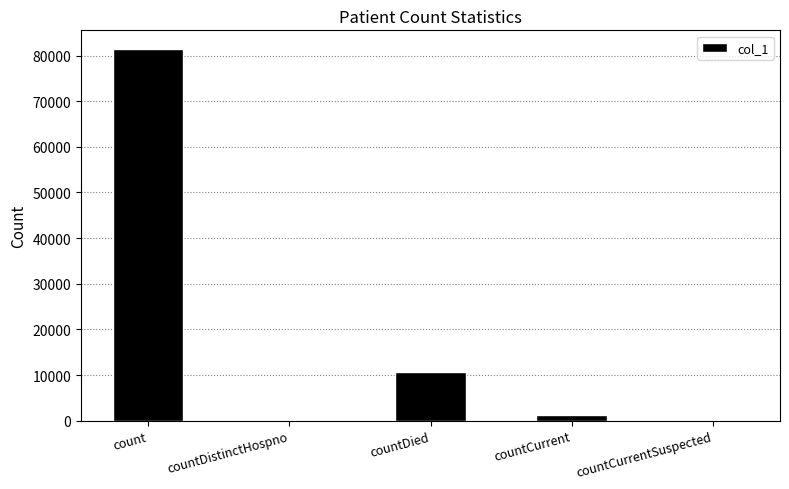

What is the sum of the values at countDied and countCurrent?

12013